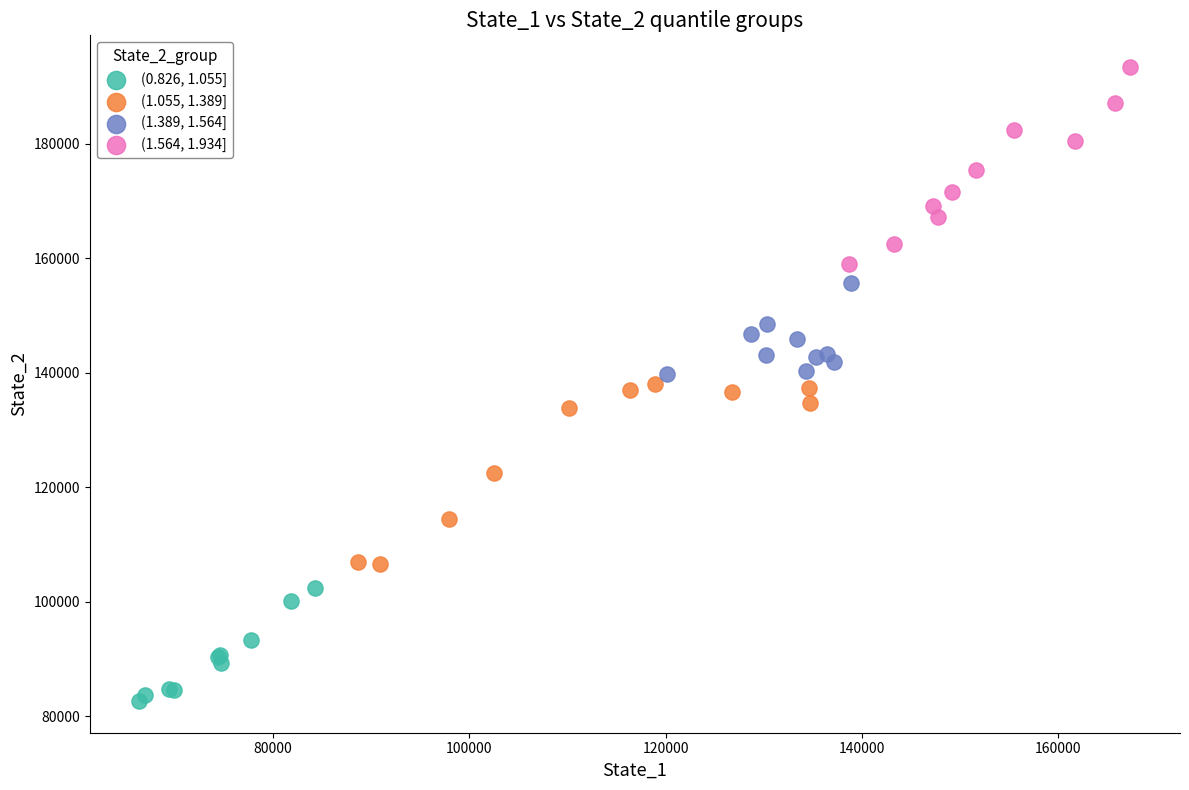

Which series contains the highest Y value?

(1.564, 1.934]